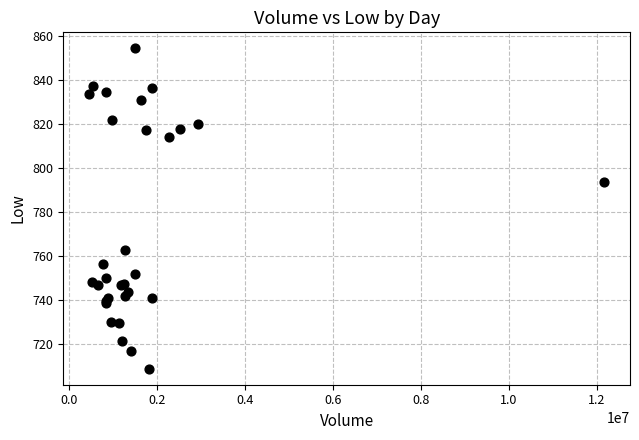

What Y value in the scatter plot is closest to 781?

793.6